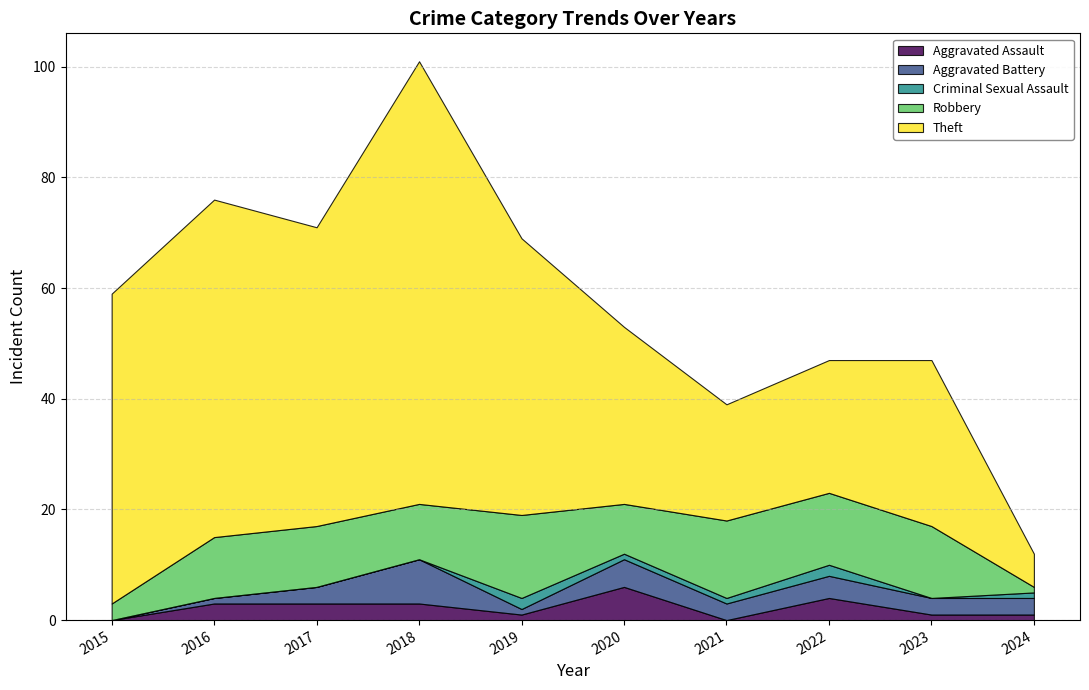

List the series in order of their peak value, highest first.

Theft, Robbery, Aggravated Battery, Aggravated Assault, Criminal Sexual Assault